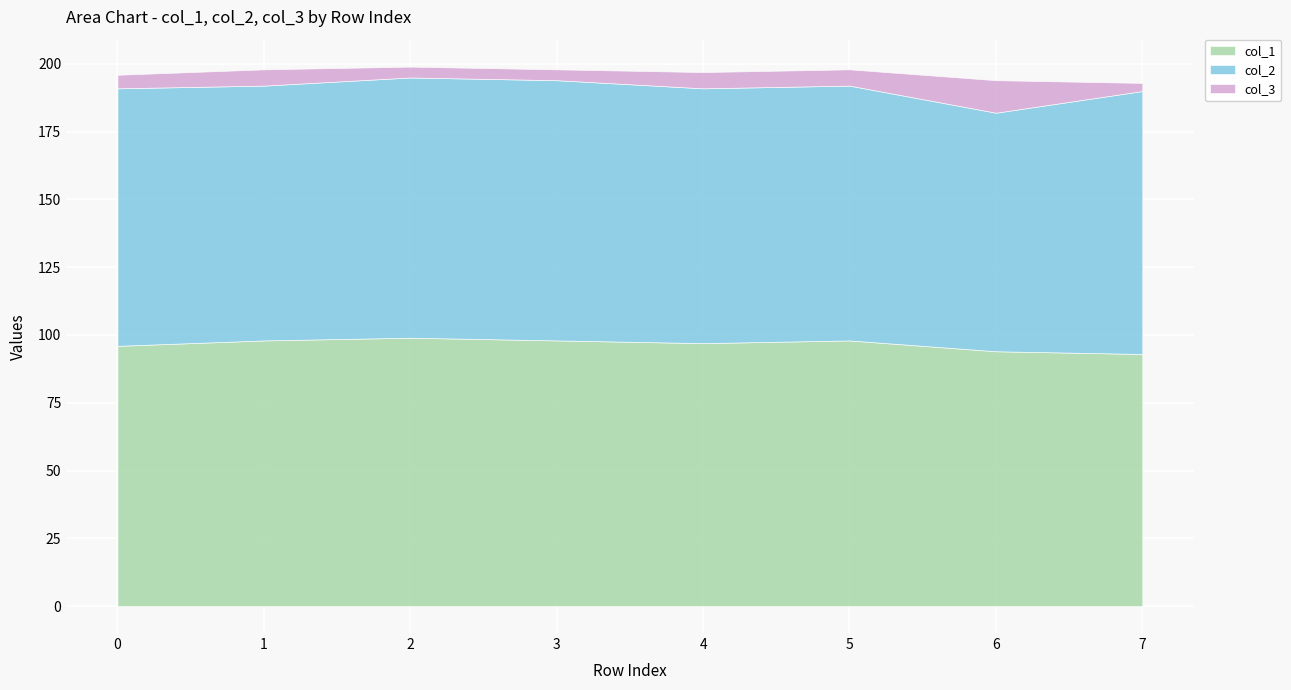

True or false: col_2 and col_3 cross at least once.

False